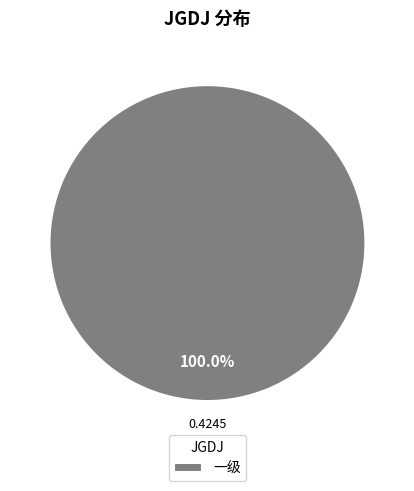

Rank the categories by value from lowest to highest.

一级